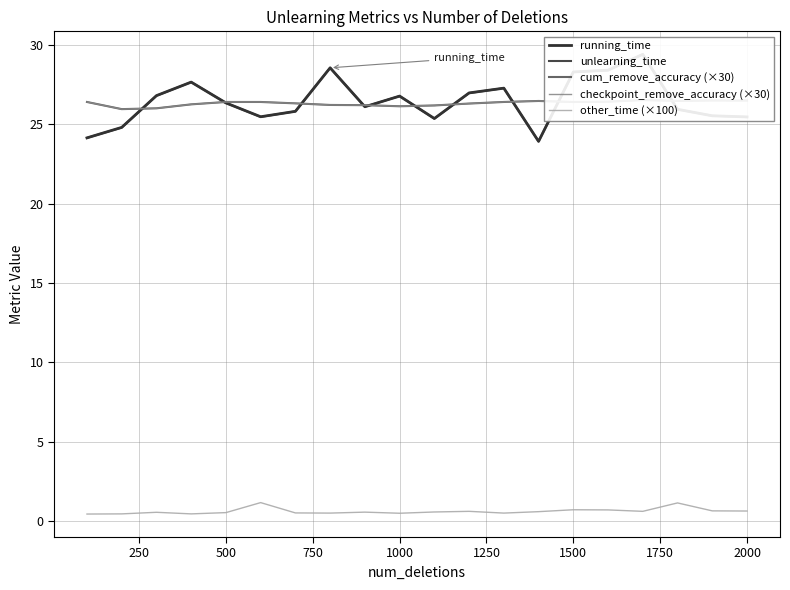

How many data points in running_time are above 26?

11